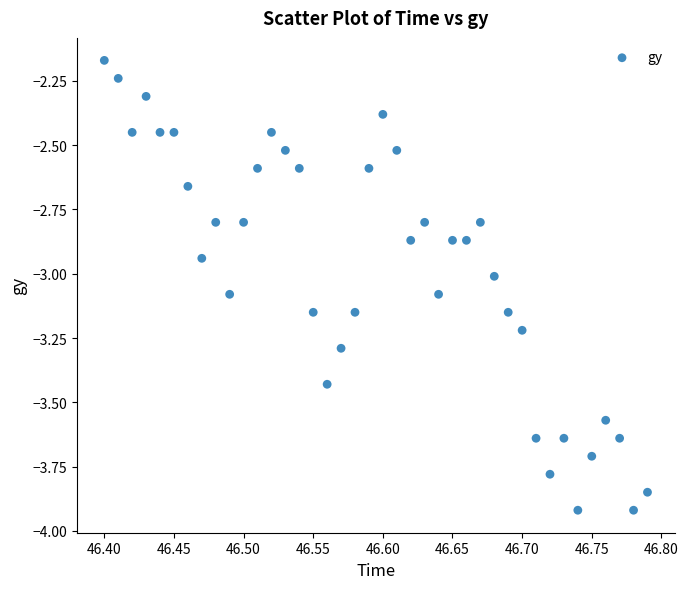

What is the range of X values (max minus min)?

0.4